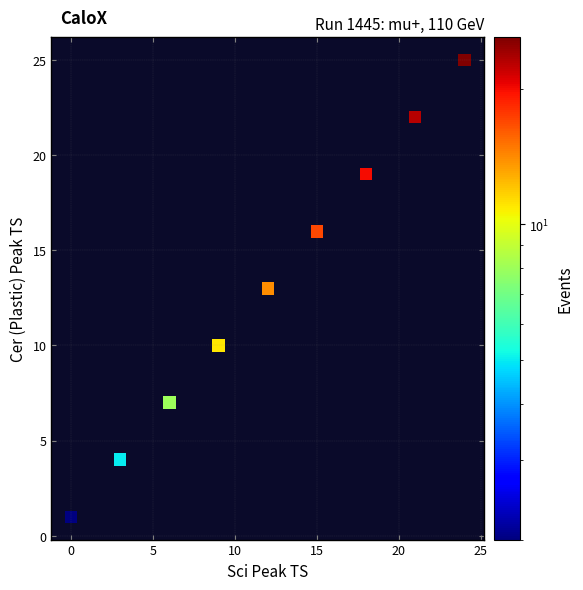

What is the range of Y values (max minus min)?

24